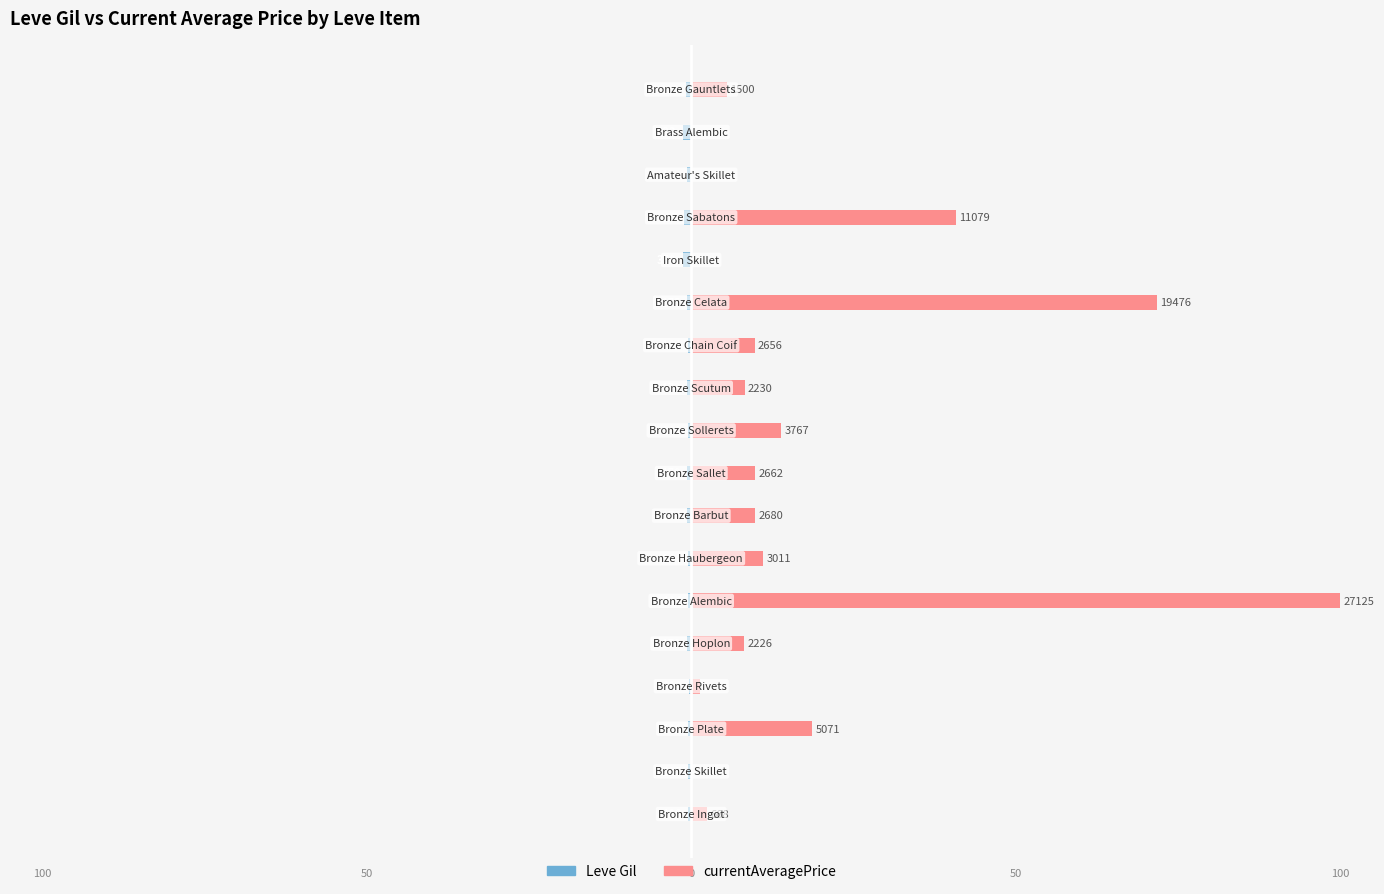

Is it true that Leve Gil equals -0.3 at 12?

False